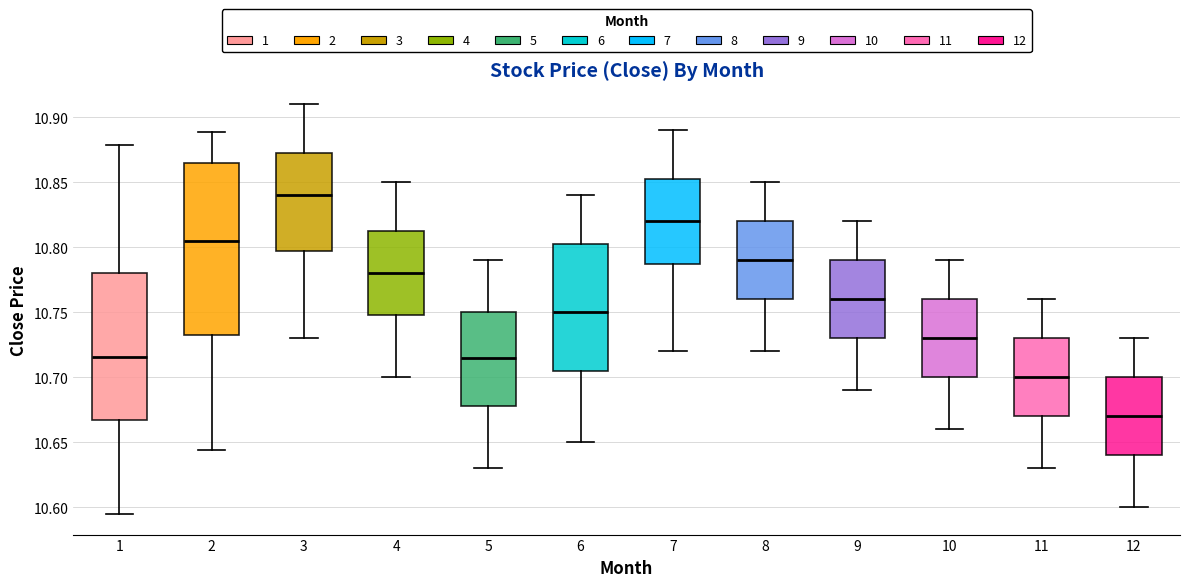

Reading left to right, read every box against the y-axis: the position of its median line, the range the box covers, and the ends of its whiskers. The values are not printed on the chart, so give them approximately, as read against the axis.

1: median 10.715, box 10.665 to 10.780, whiskers 10.595 to 10.880
2: median 10.805, box 10.730 to 10.865, whiskers 10.645 to 10.890
3: median 10.840, box 10.800 to 10.875, whiskers 10.730 to 10.910
4: median 10.780, box 10.750 to 10.815, whiskers 10.700 to 10.850
5: median 10.715, box 10.680 to 10.750, whiskers 10.630 to 10.790
6: median 10.750, box 10.705 to 10.805, whiskers 10.650 to 10.840
7: median 10.820, box 10.790 to 10.855, whiskers 10.720 to 10.890
8: median 10.790, box 10.760 to 10.820, whiskers 10.720 to 10.850
9: median 10.760, box 10.730 to 10.790, whiskers 10.690 to 10.820
10: median 10.730, box 10.700 to 10.760, whiskers 10.660 to 10.790
11: median 10.700, box 10.670 to 10.730, whiskers 10.630 to 10.760
12: median 10.670, box 10.640 to 10.700, whiskers 10.600 to 10.730